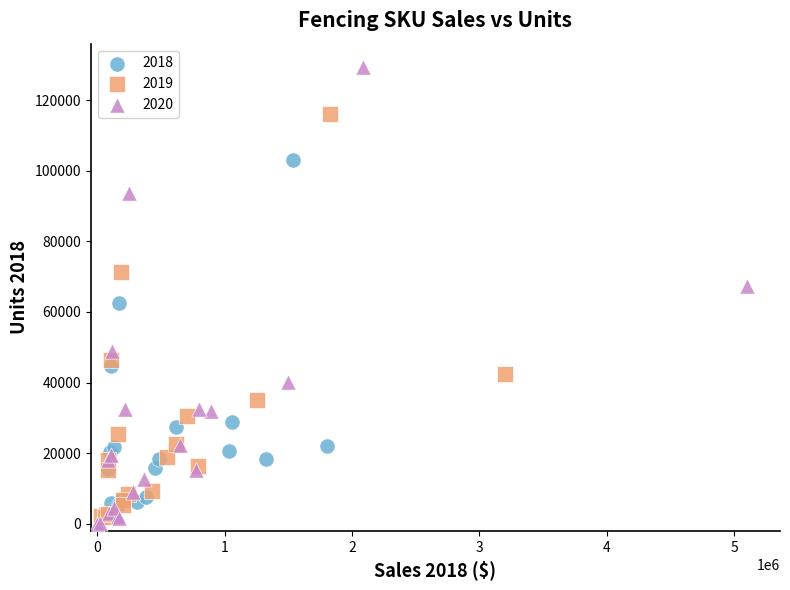

Which series has the widest spread of Y values?

2020